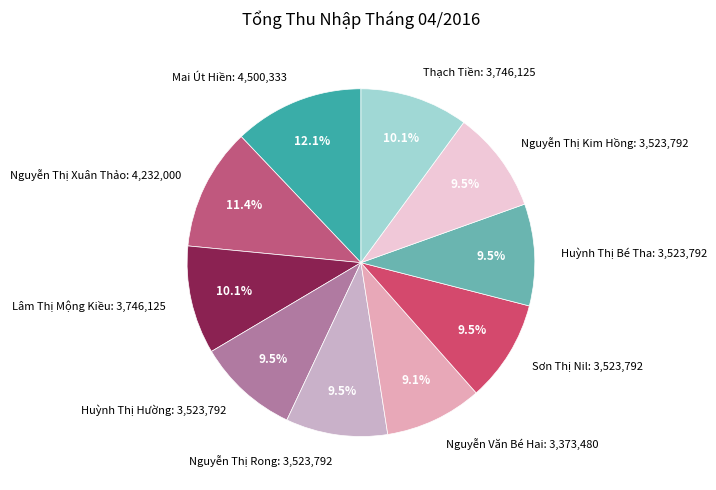

Combined, do Thạch Tiền and Huỳnh Thị Hường account for over 50%?

No